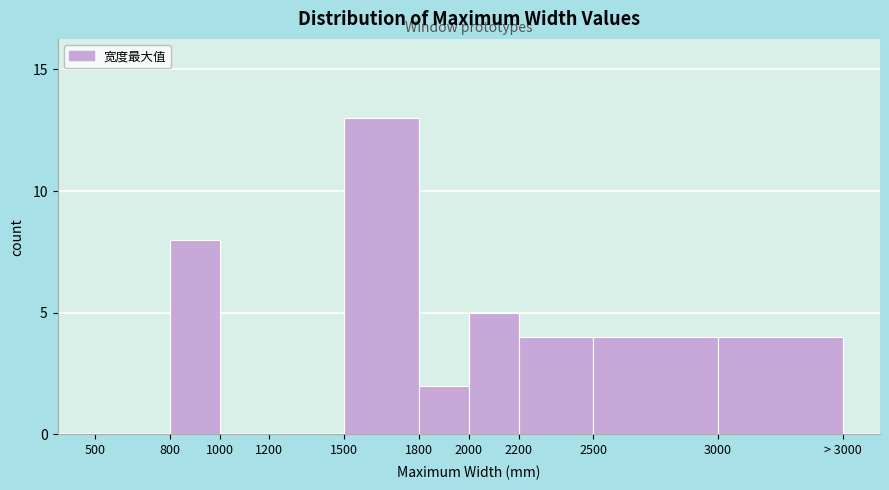

Reading left to right, list all the values displayed in this chart.

500=0	800=8	1000=0	1200=0	1500=13	1800=2	2000=5	2200=4	2500=4	3000=4